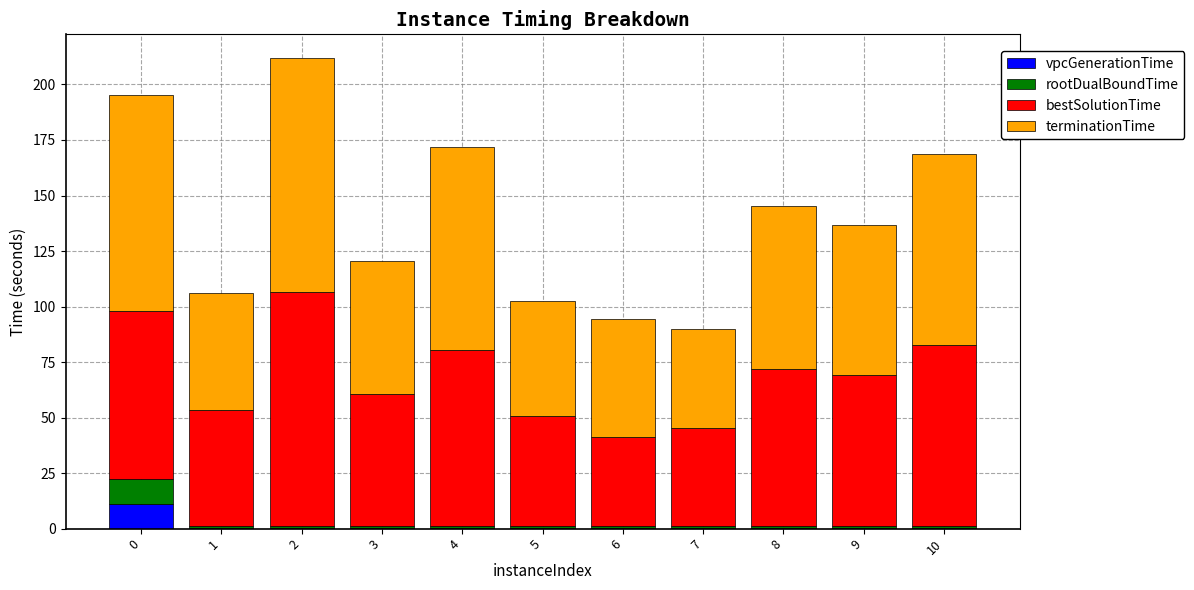

What is the highest value of the vpcGenerationTime series?

11.0